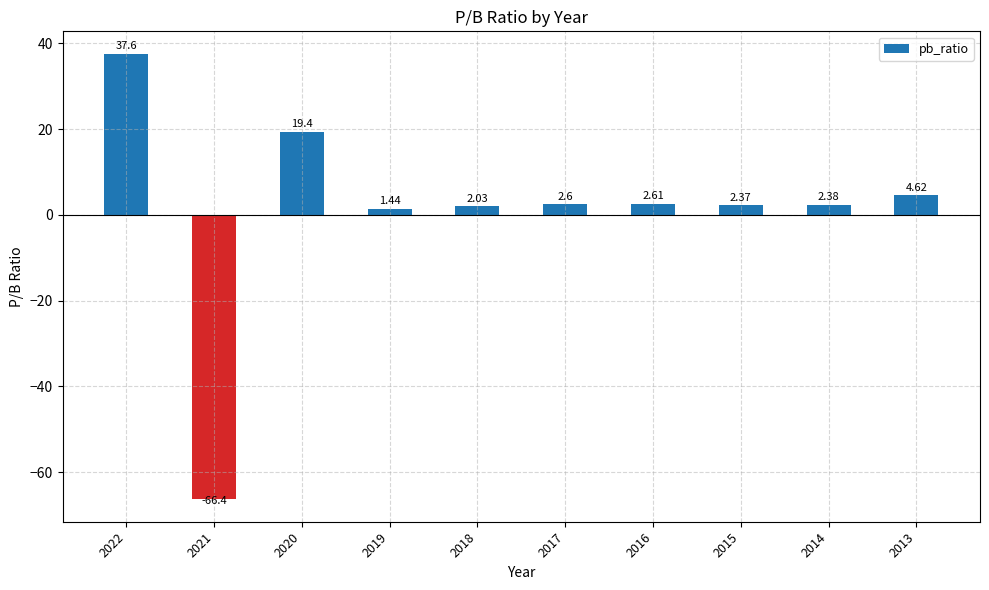

List the labels in order of value, smallest first.

2021, 2019, 2018, 2015, 2014, 2017, 2016, 2013, 2020, 2022